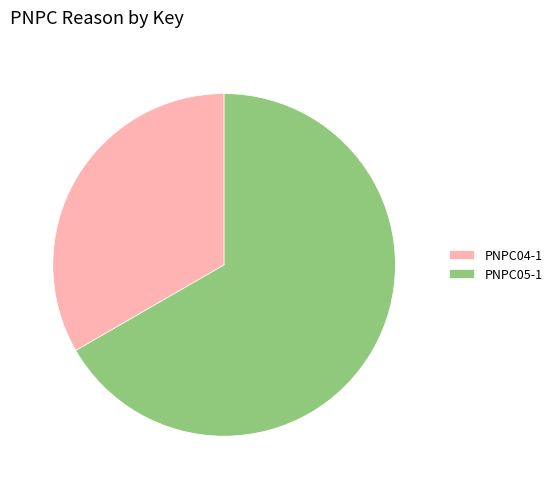

What is the ratio of the value at PNPC05-1 to the value at PNPC04-1?

2.0